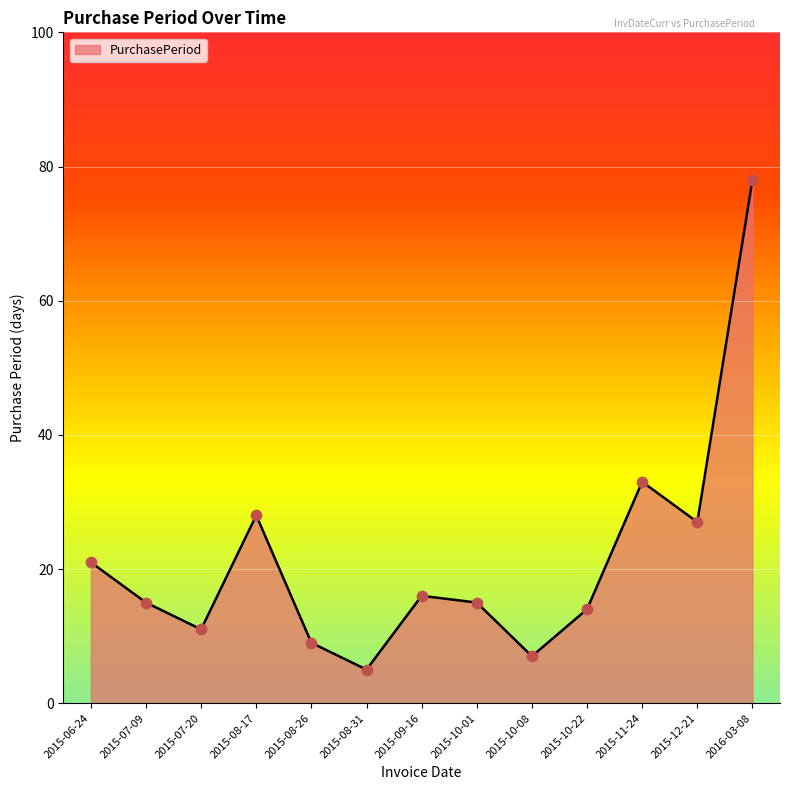

What is the change in value from 2015-10-08 to 2015-12-21?

+20